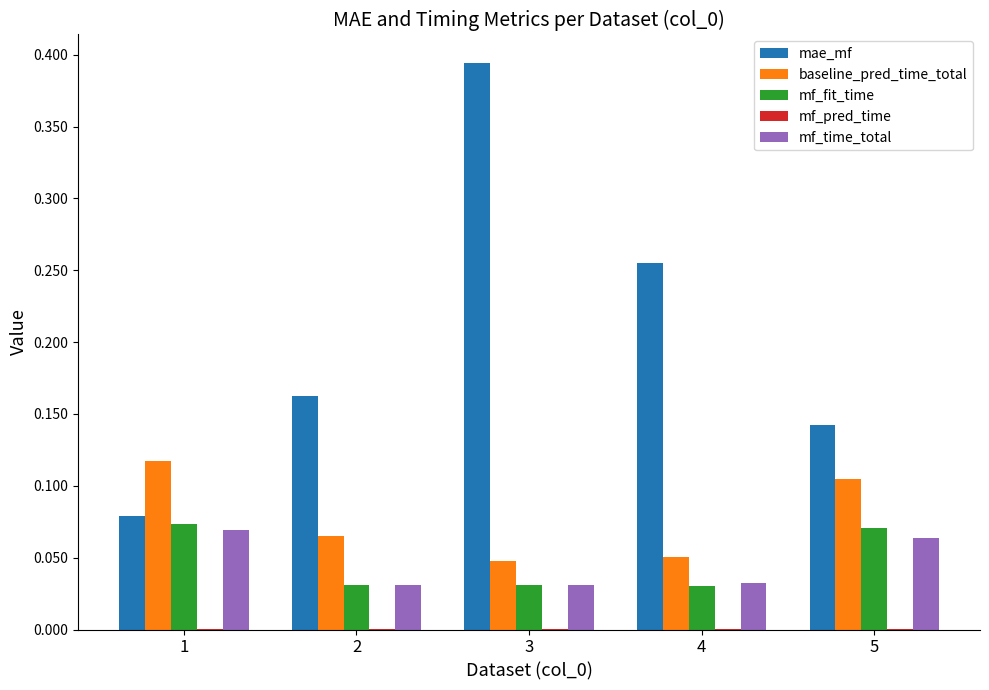

The value of mf_time_total at 4 is 0.0. True or false?

True